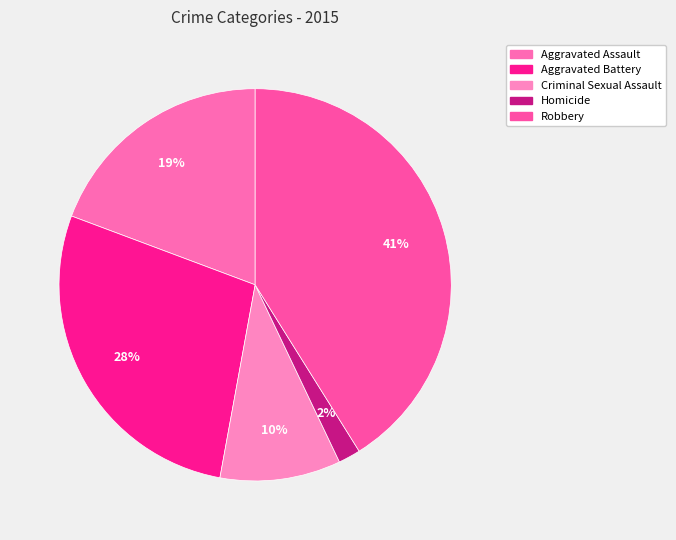

Rank the categories by value from lowest to highest.

Homicide, Criminal Sexual Assault, Aggravated Assault, Aggravated Battery, Robbery